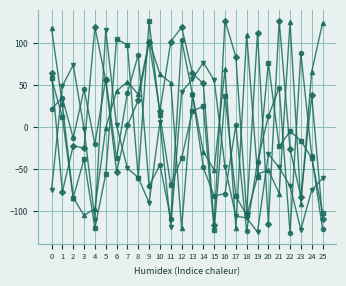

At which category is the sum across all series the highest?

13